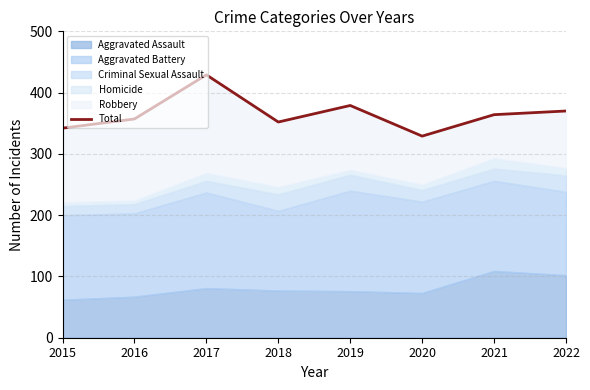

At which category does the data reach its first local valley?

2018